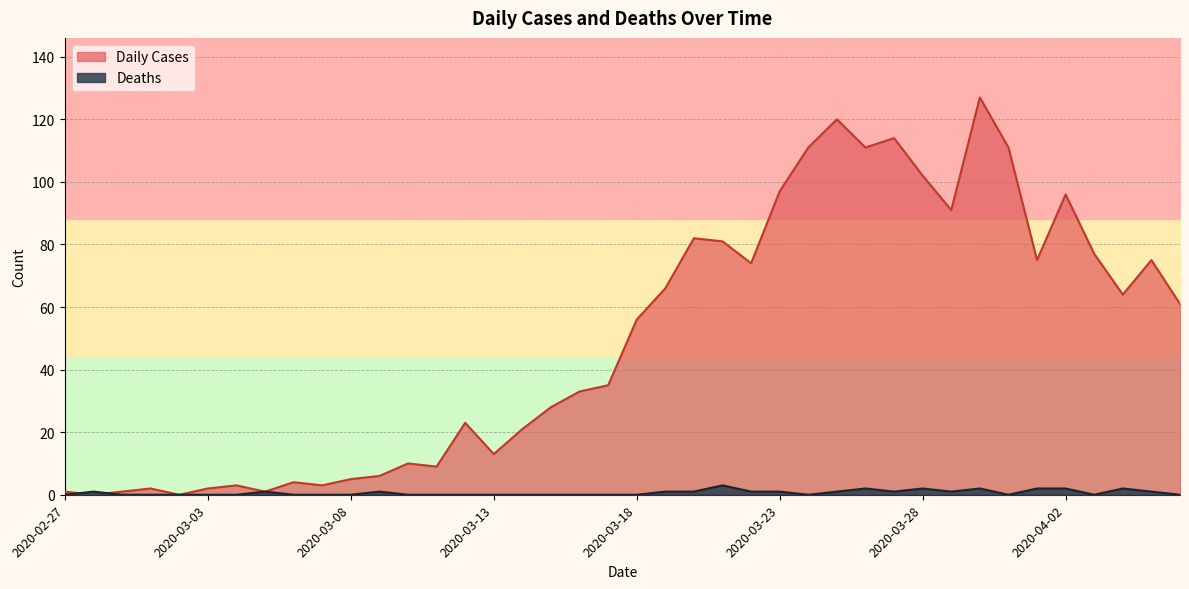

Reading right to left, list all the values displayed in this chart.

Daily Cases: 61	75	64	77	96	75	111	127	91	102	114	111	120	111	97	74	81	82	66	56	35	33	28	21	13	23	9	10	6	5	3	4	1	3	2	0	2	1	0	1
Deaths: 0	1	2	0	2	2	0	2	1	2	1	2	1	0	1	1	3	1	1	0	0	0	0	0	0	0	0	0	1	0	0	0	1	0	0	0	0	0	1	0